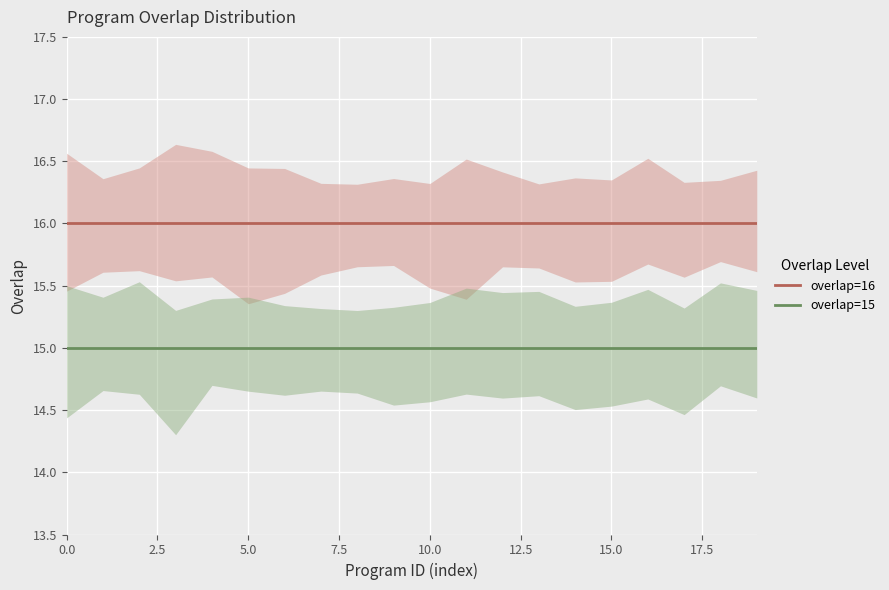

Is this an area chart (filled region under the line)?

No